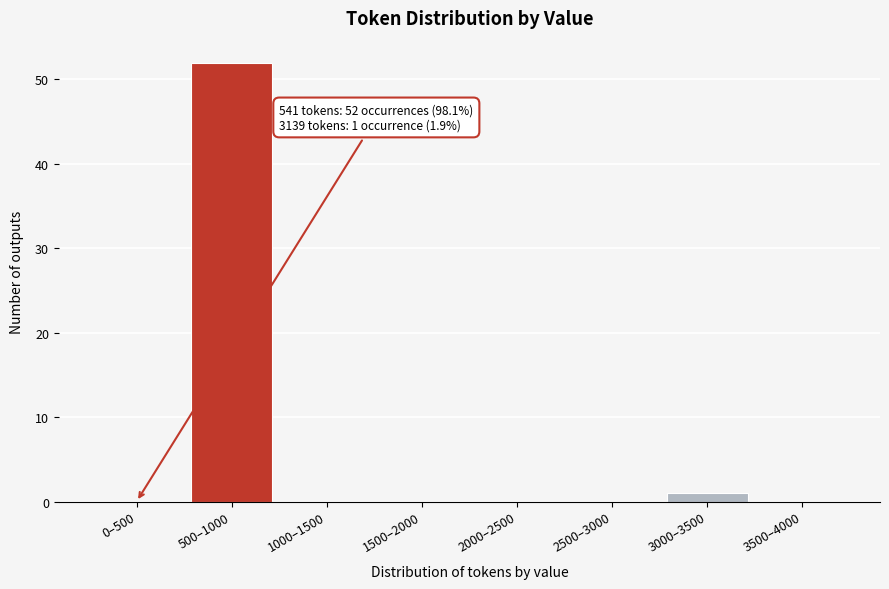

Reading left to right, what are all the values shown in this chart?

0–500=0	500–1000=52	1000–1500=0	1500–2000=0	2000–2500=0	2500–3000=0	3000–3500=1	3500–4000=0